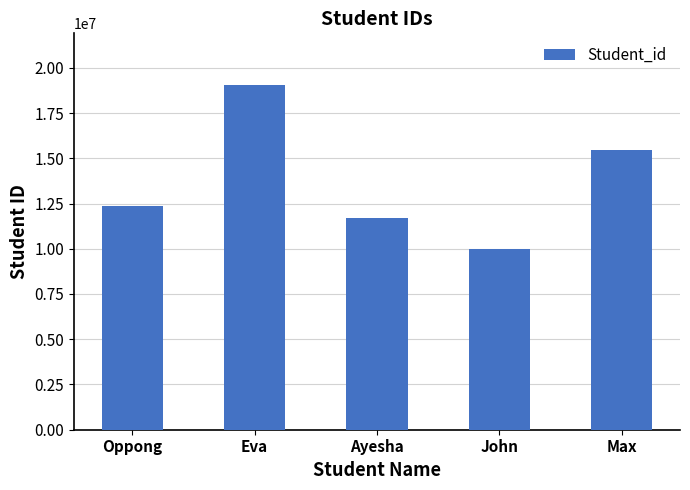

Reading right to left, what are all the values shown in this chart?

15432545	10000000	11705552	19046282	12345099